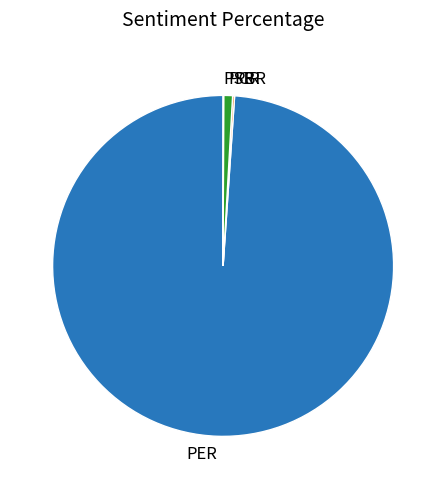

Does PER account for over 50% of the chart?

Yes